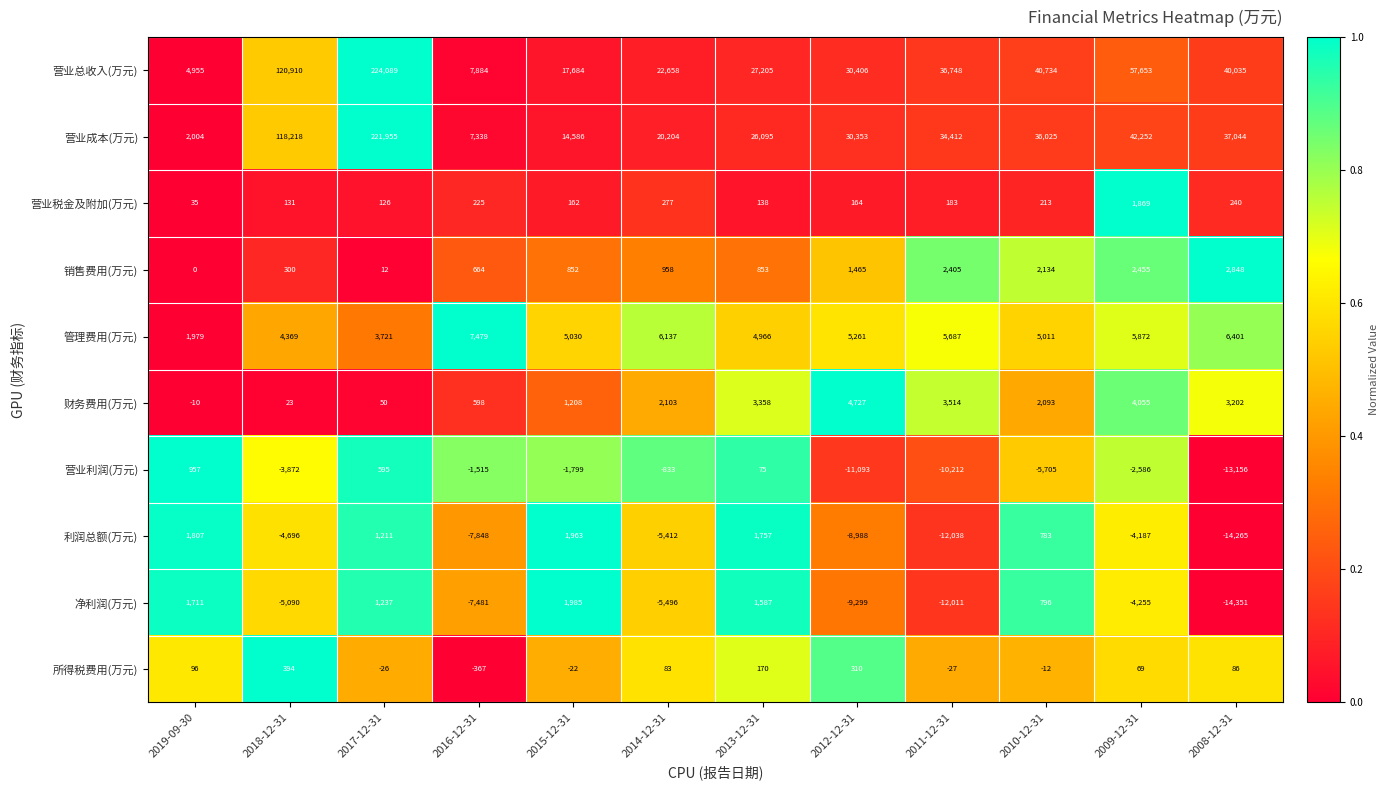

Which series has the largest total across all categories?

营业总收入(万元)